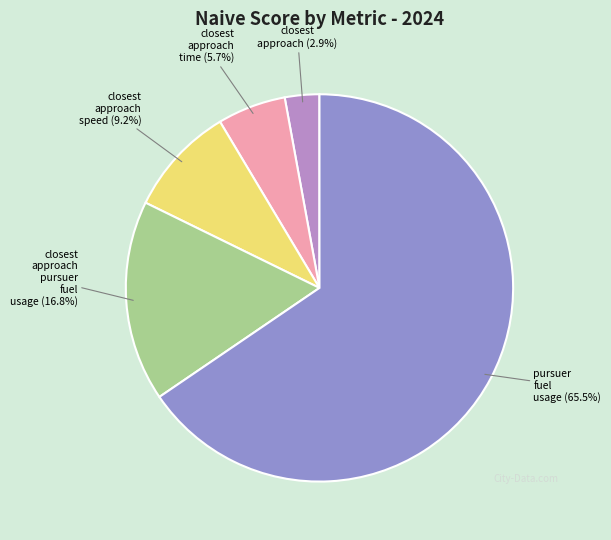

How many segments does this pie chart have?

5